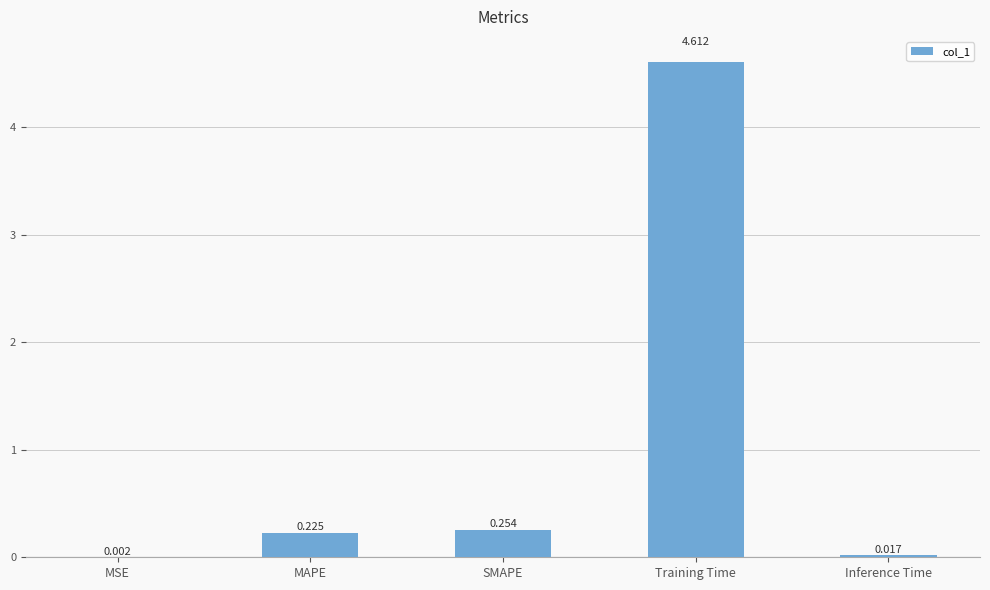

What is the maximum value shown in the chart?

4.6